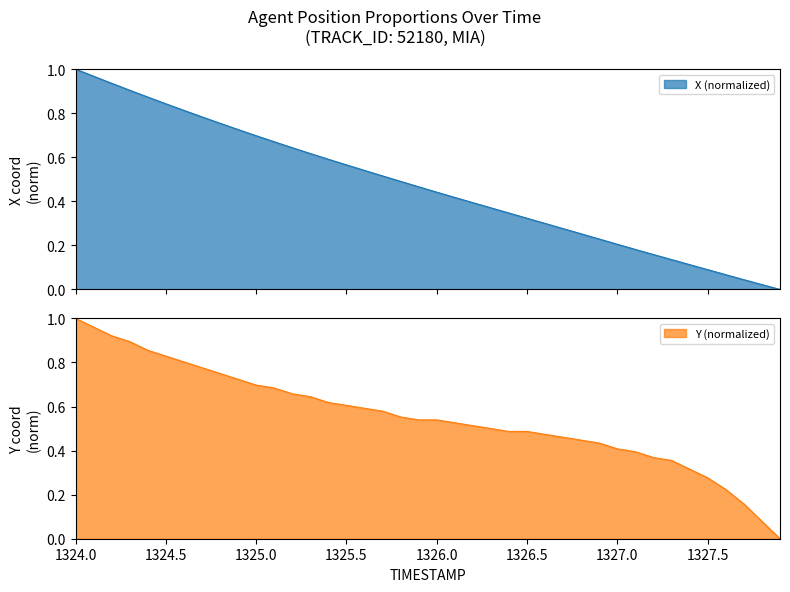

Read the X value at 1325.9.

0.5